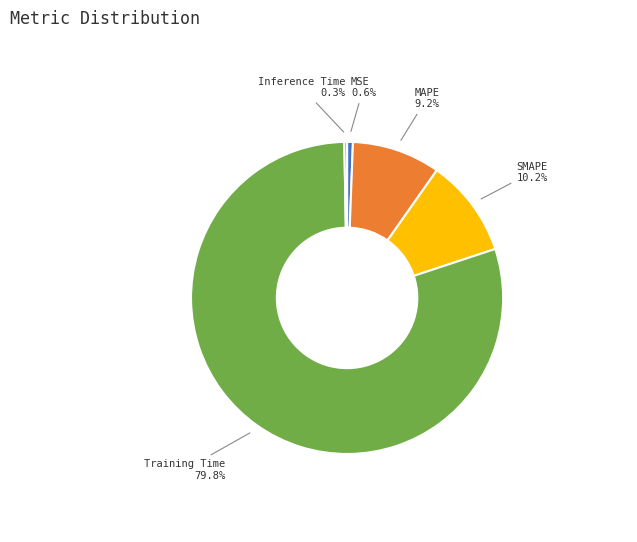

To the nearest percent, what is the combined percentage of MAPE and SMAPE?

19%